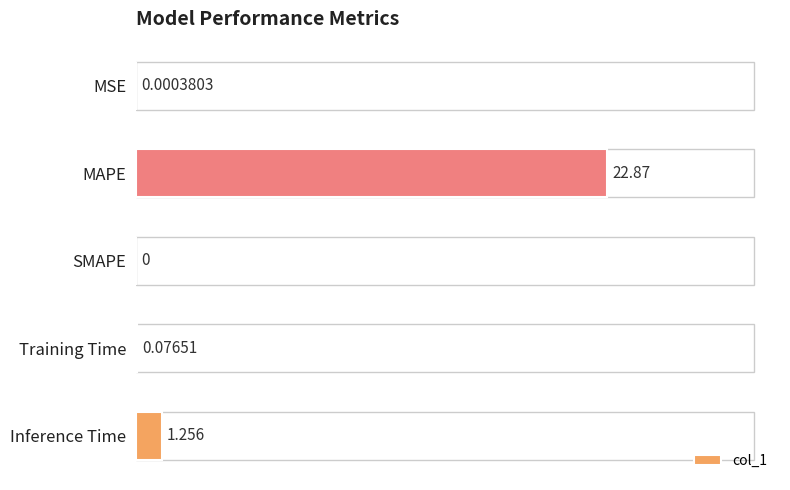

Where is the data nearest to the value 11?

Inference Time